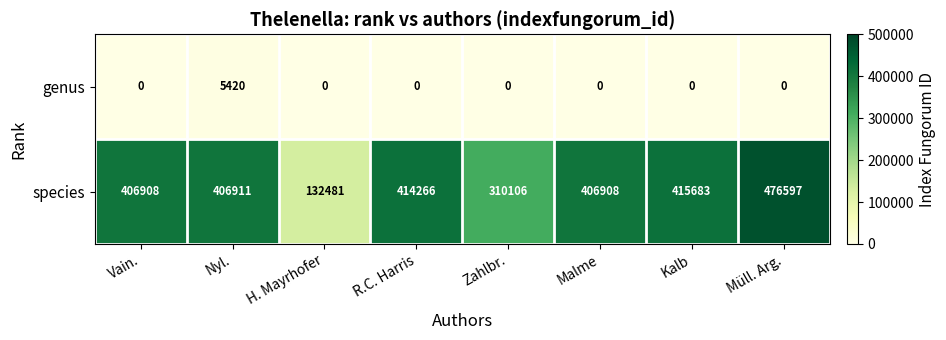

At how many categories does at least one series exceed 86423?

8